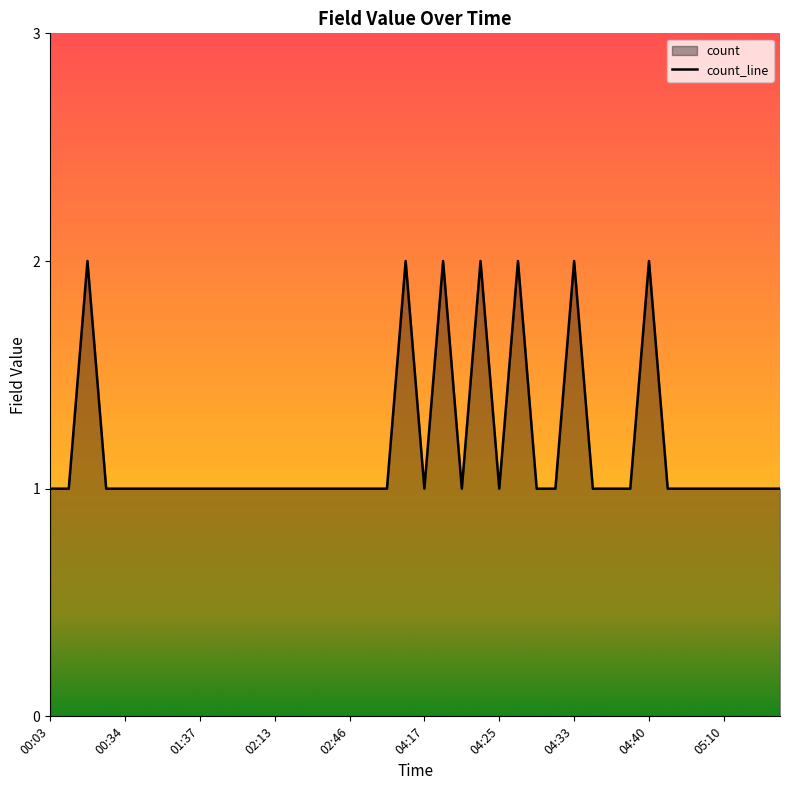

What is the ratio of the value at 00:03 to the value at 02:46?

1.0